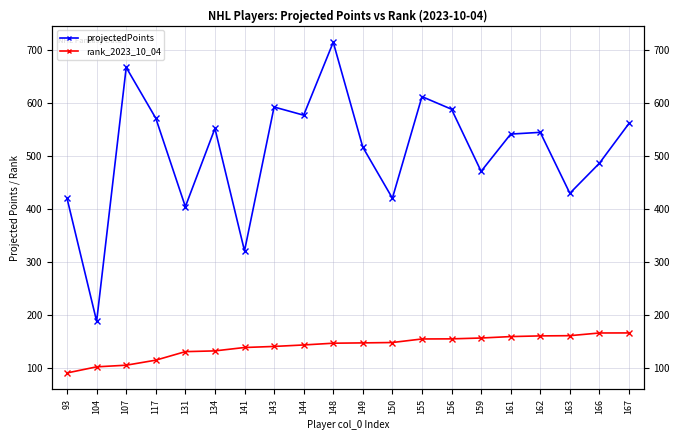

True or false: rank_2023_10_04 has a value of 95.3 at 163.

False